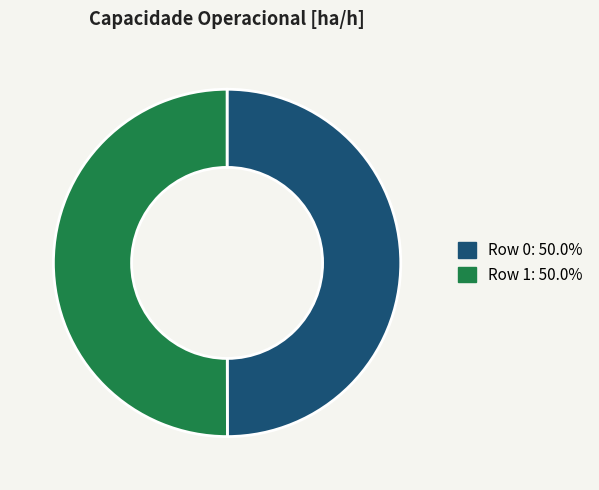

Do Row 1 and Row 0 together represent more than half of the pie?

Yes